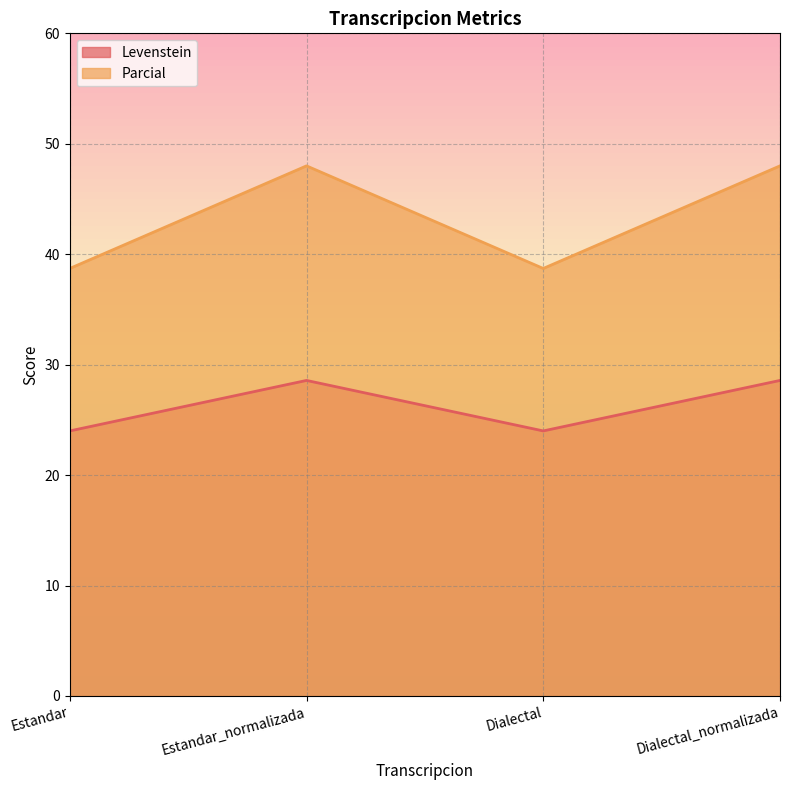

Where is Parcial nearest to the value 43?

Estandar